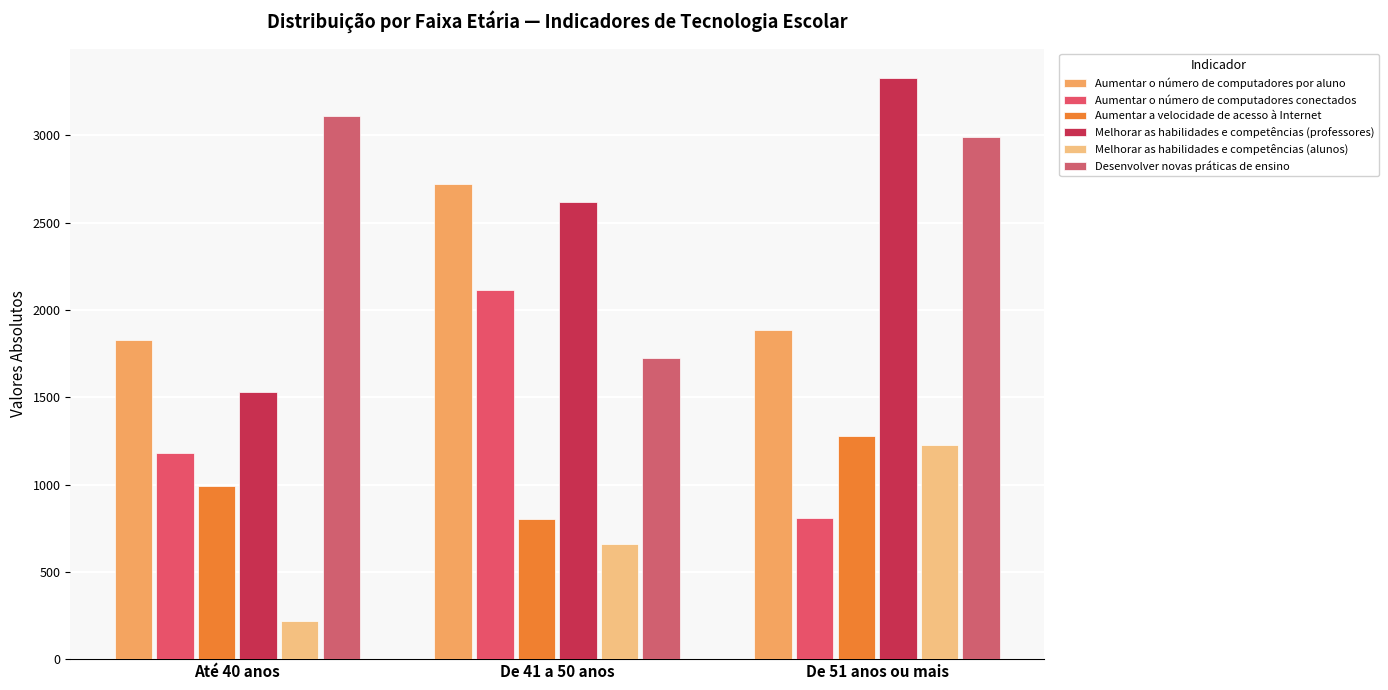

What is the difference between the Desenvolver novas práticas de ensino values at Até 40 anos and De 41 a 50 anos?

1385.7